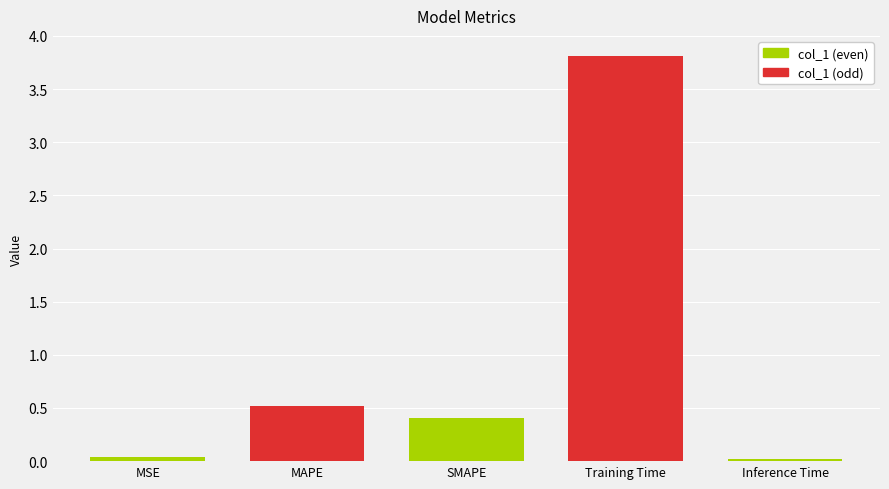

What is the difference between the second highest and minimum values?

0.5